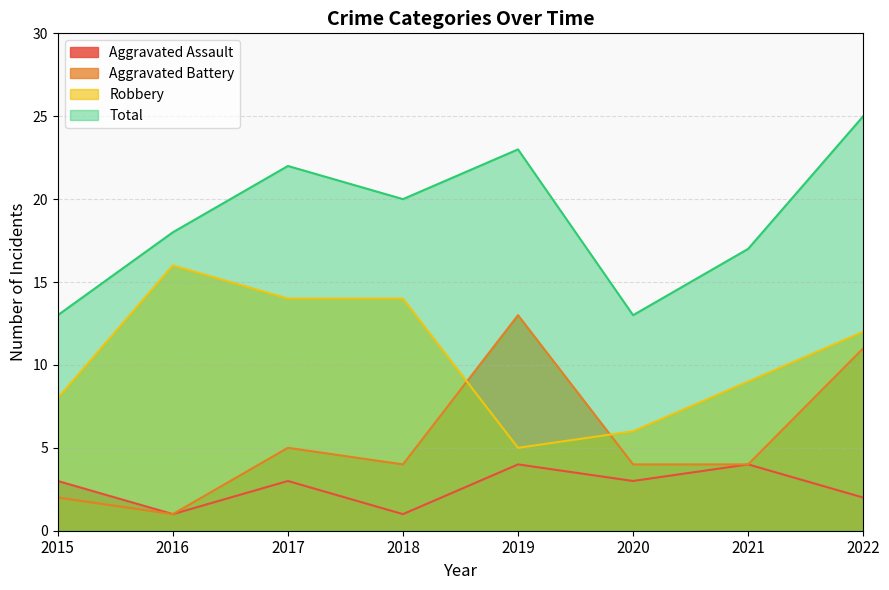

What is the approximate value of Robbery at 2017, to the nearest 10?

10